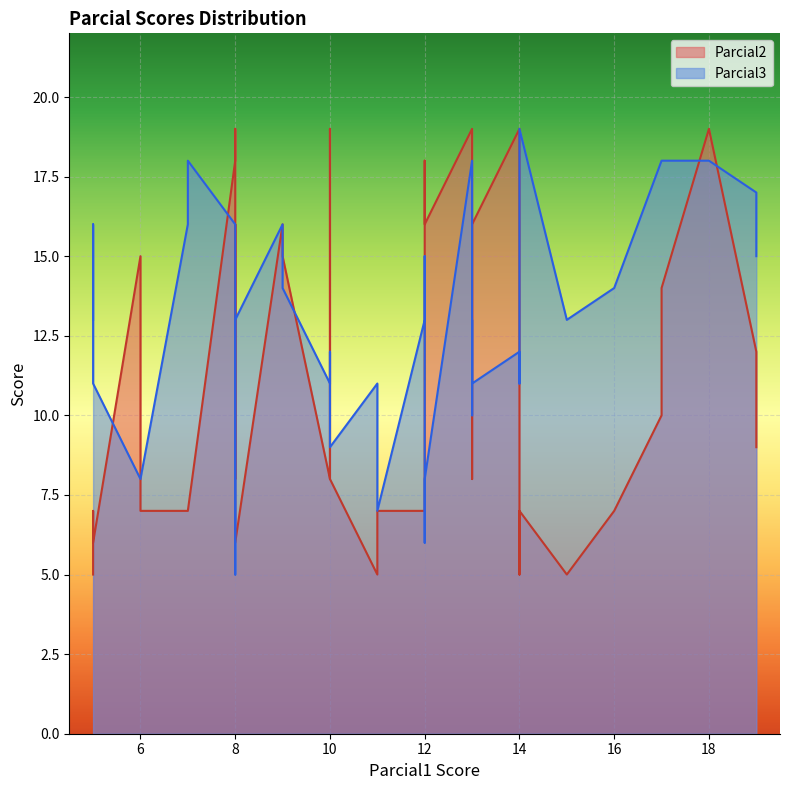

Which series has the largest total across all categories?

Parcial3